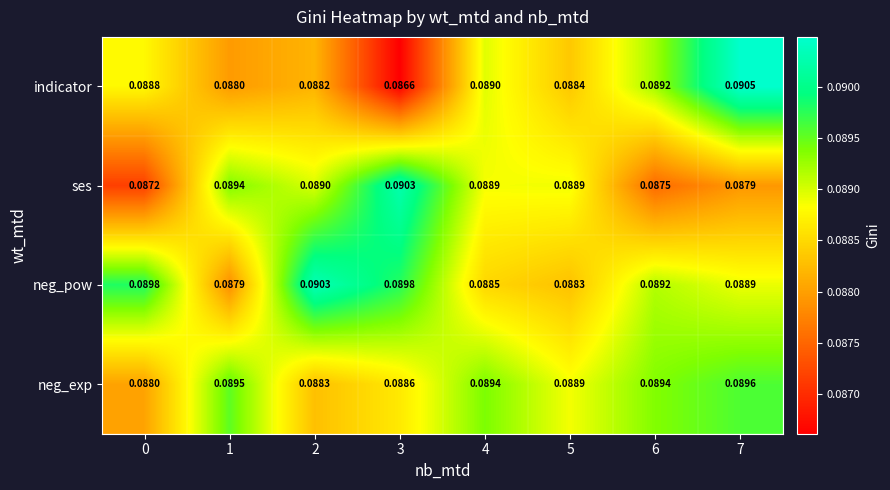

Count the number of data series in this chart.

4